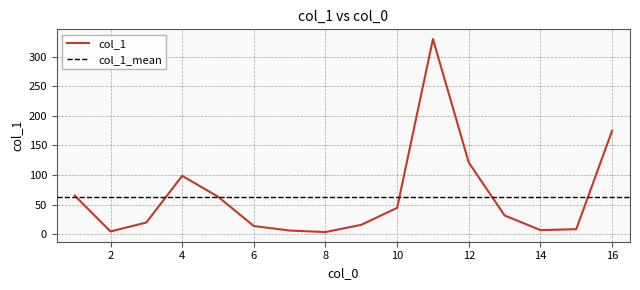

How many values are below 31?

8